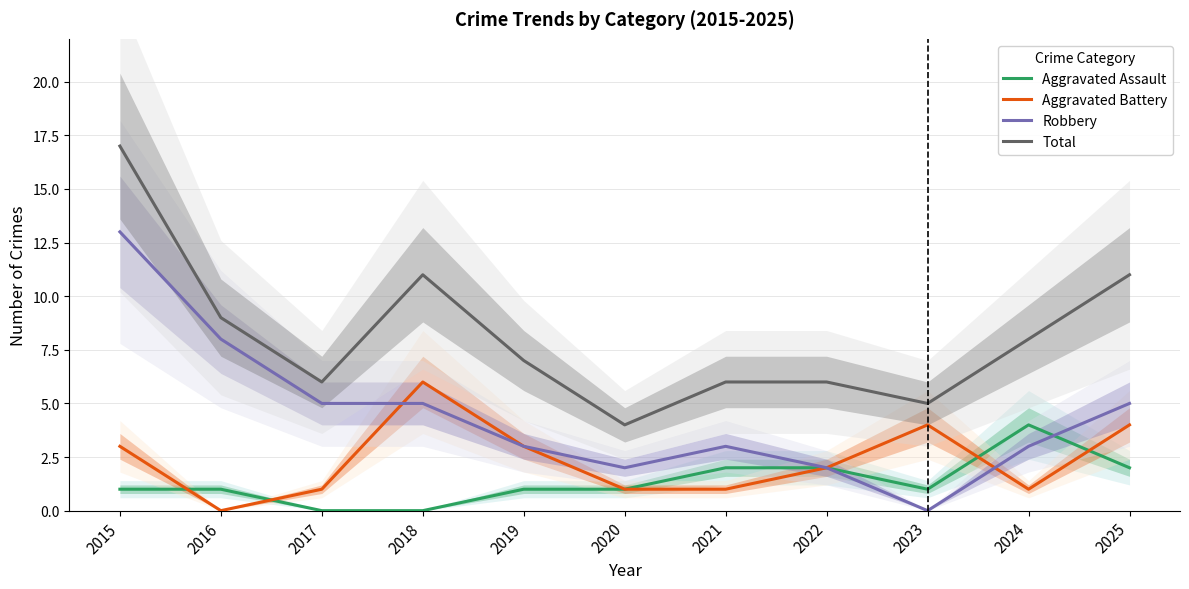

True or false: Total and Aggravated Assault intersect in this chart.

False